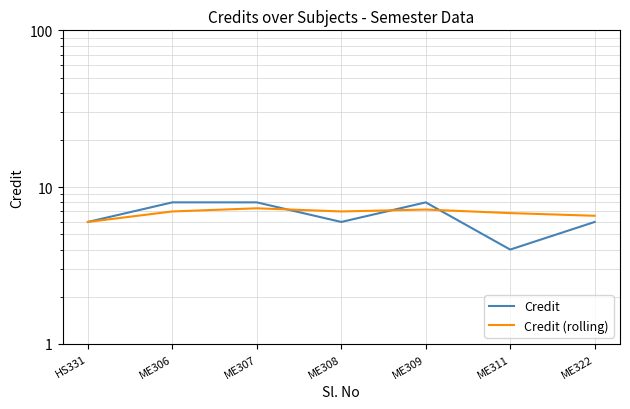

What is the total value across all series at ME322?

12.6